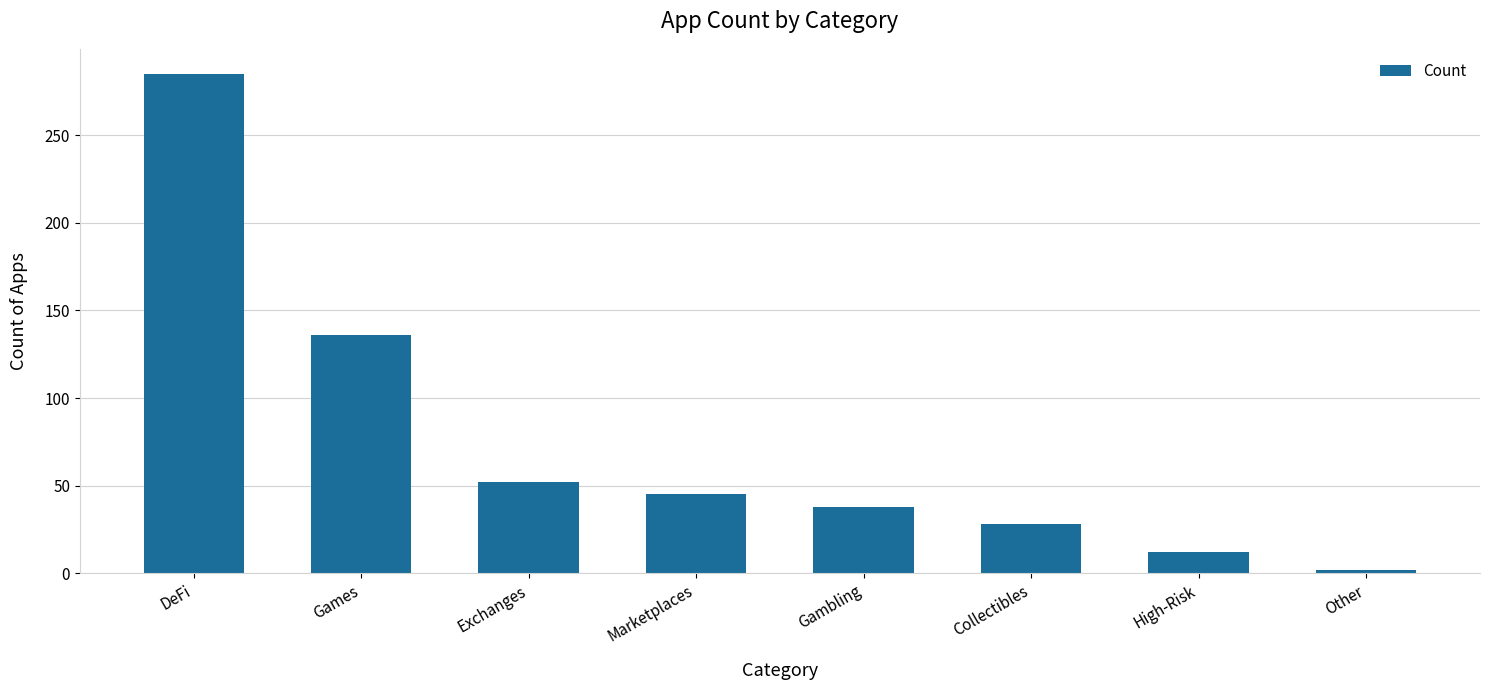

What is the change in value from Marketplaces to High-Risk?

-33